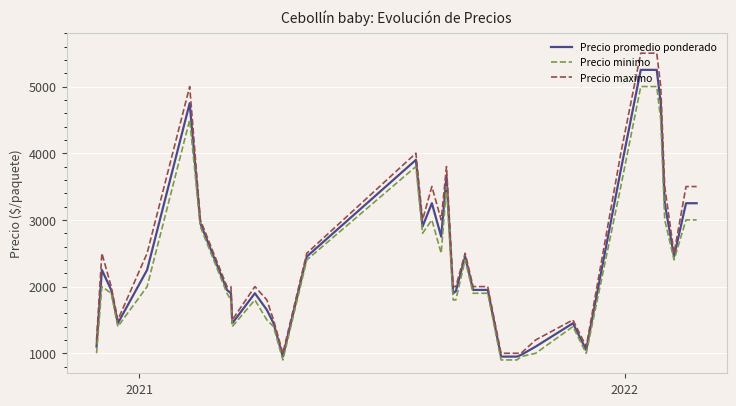

Rank the series by their maximum value, from highest to lowest.

Precio maximo, Precio promedio ponderado, Precio minimo